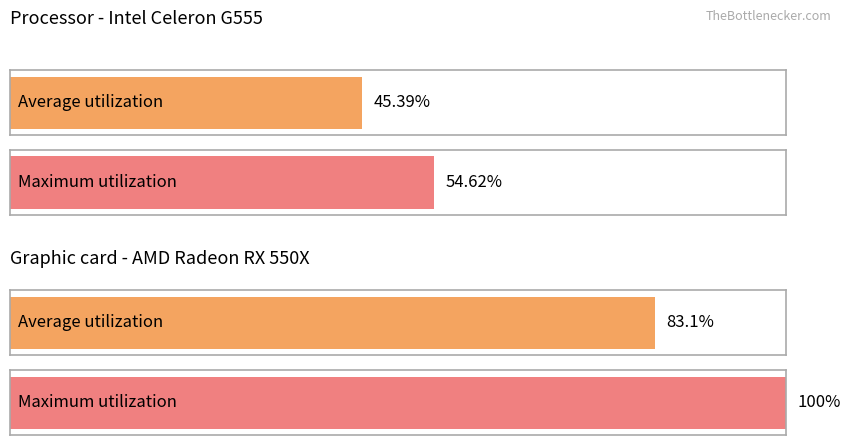

What are all the series names shown in the legend?

Average utilization, Maximum utilization